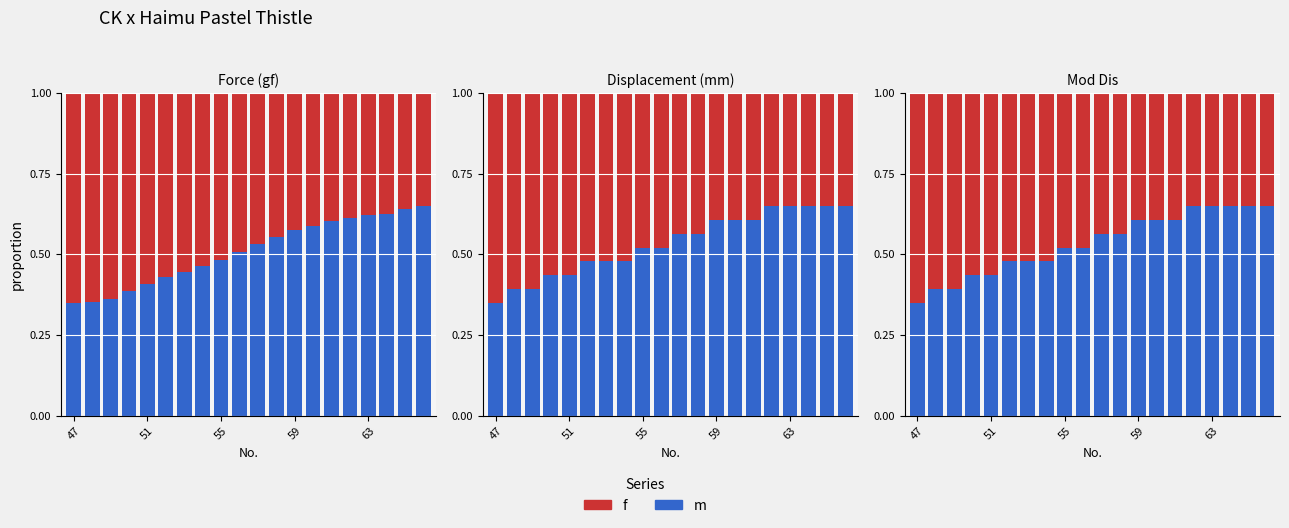

Which series has the largest range (max minus min)?

m